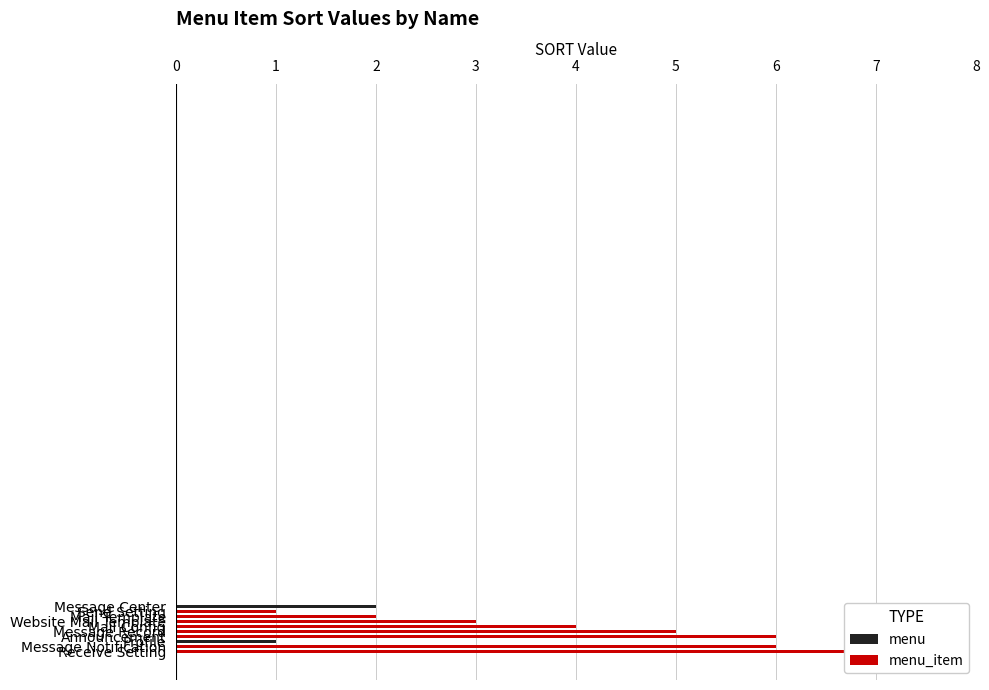

How many bars are there in total?

10